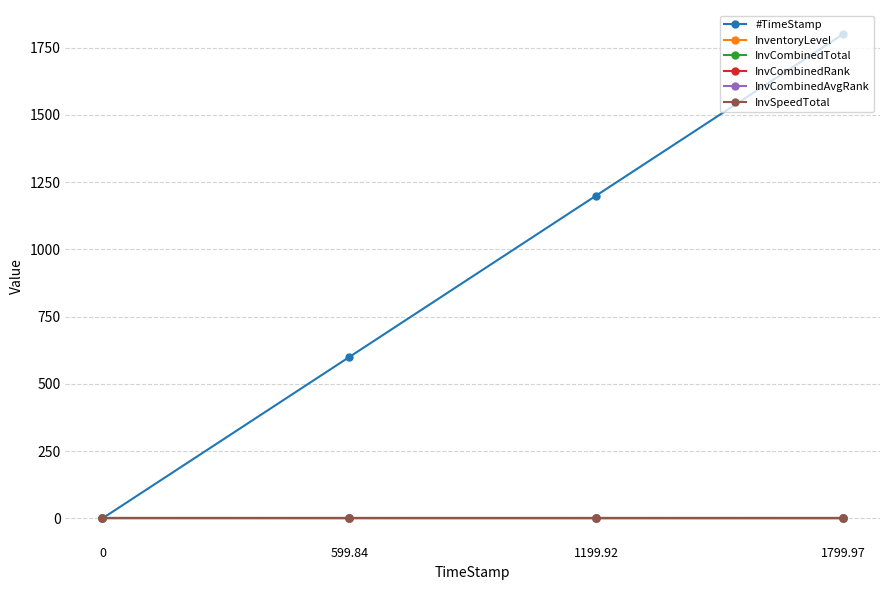

True or false: InvCombinedTotal and InvCombinedRank cross at least once.

False